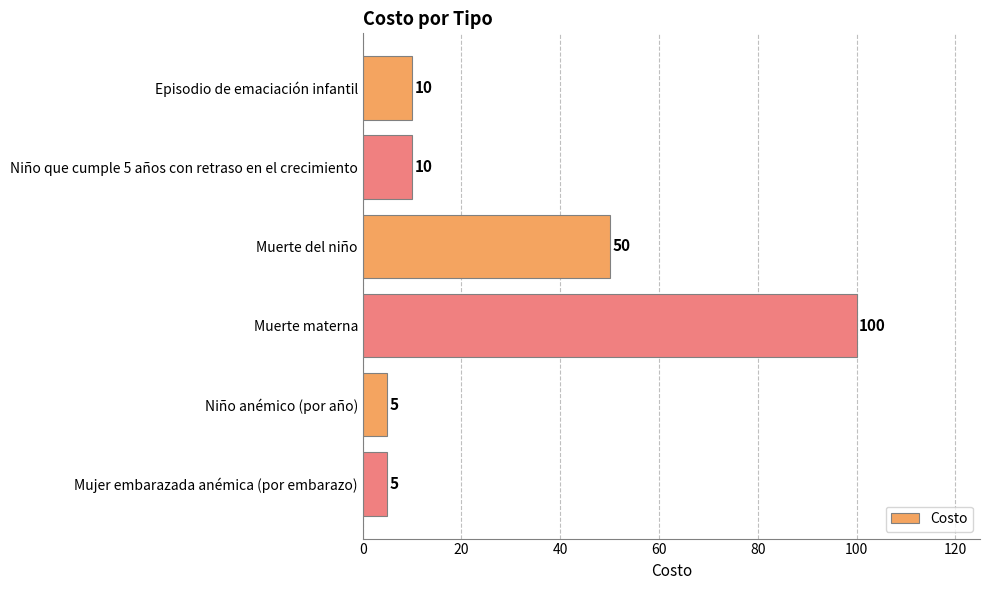

What is the label of the 4th bar from the top?

Muerte materna